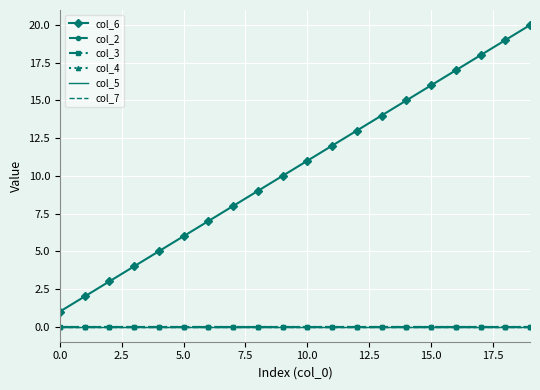

What is the maximum value shown in the chart?

20